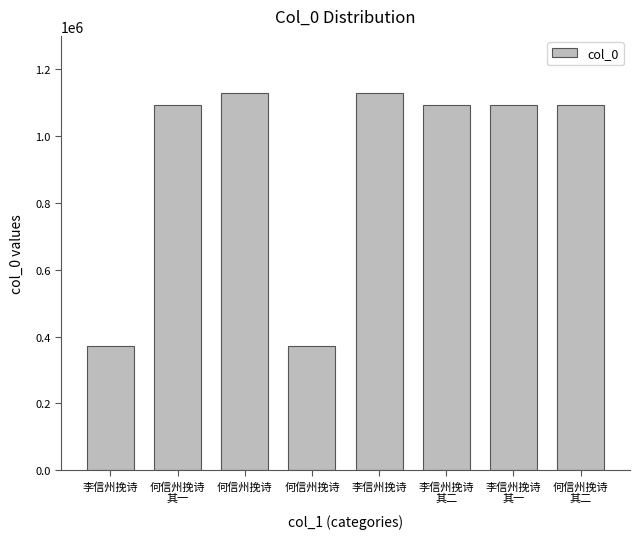

Does the chart contain any negative values?

No